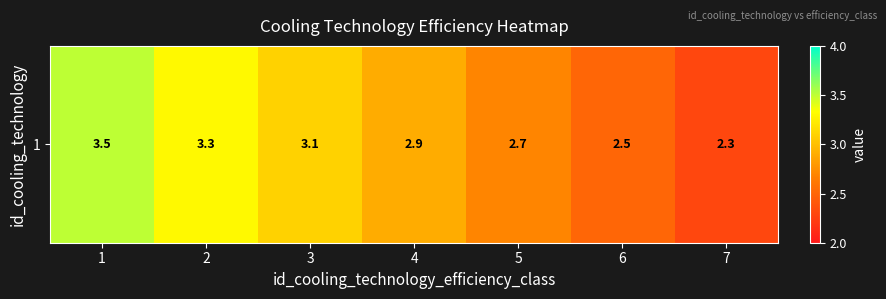

Between 6 and 5, which is larger?

5